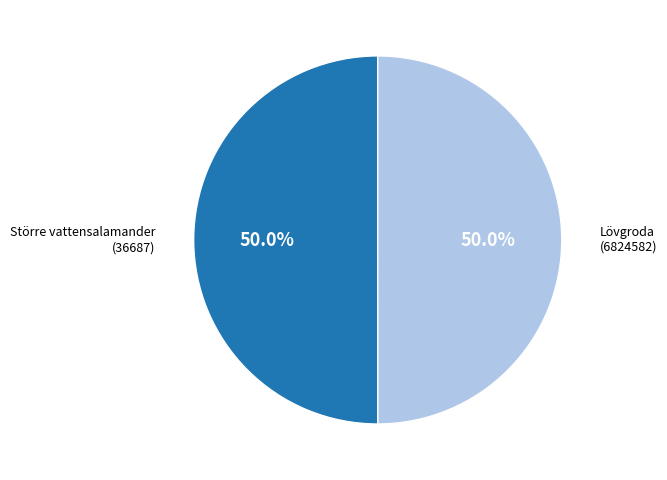

Combined, what portion of the pie is Lövgroda (6824582) and Större vattensalamander (36687)?

100.0%